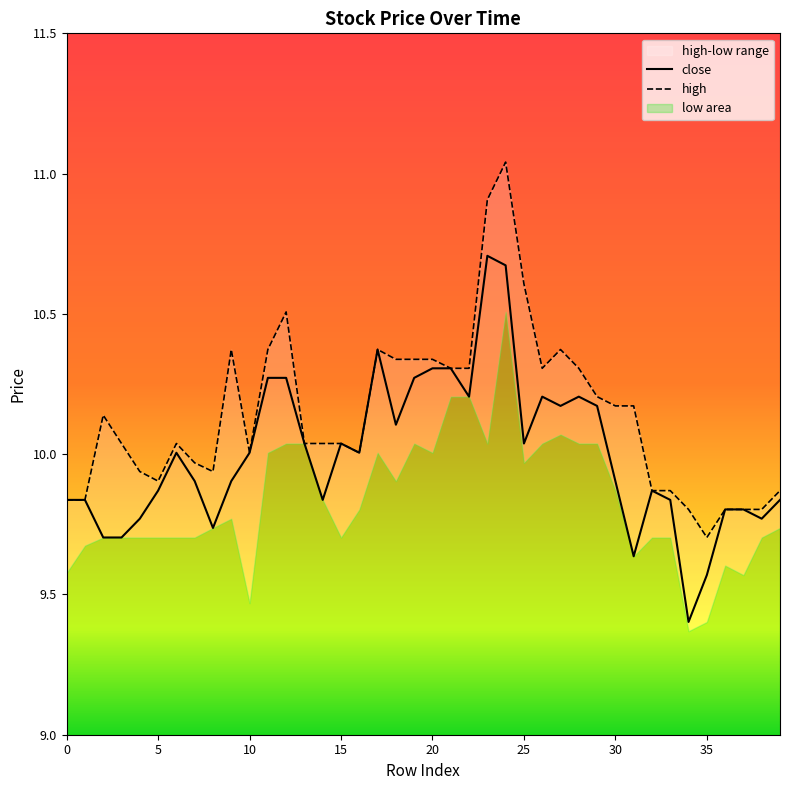

What is the approximate value of close at 31?

9.6